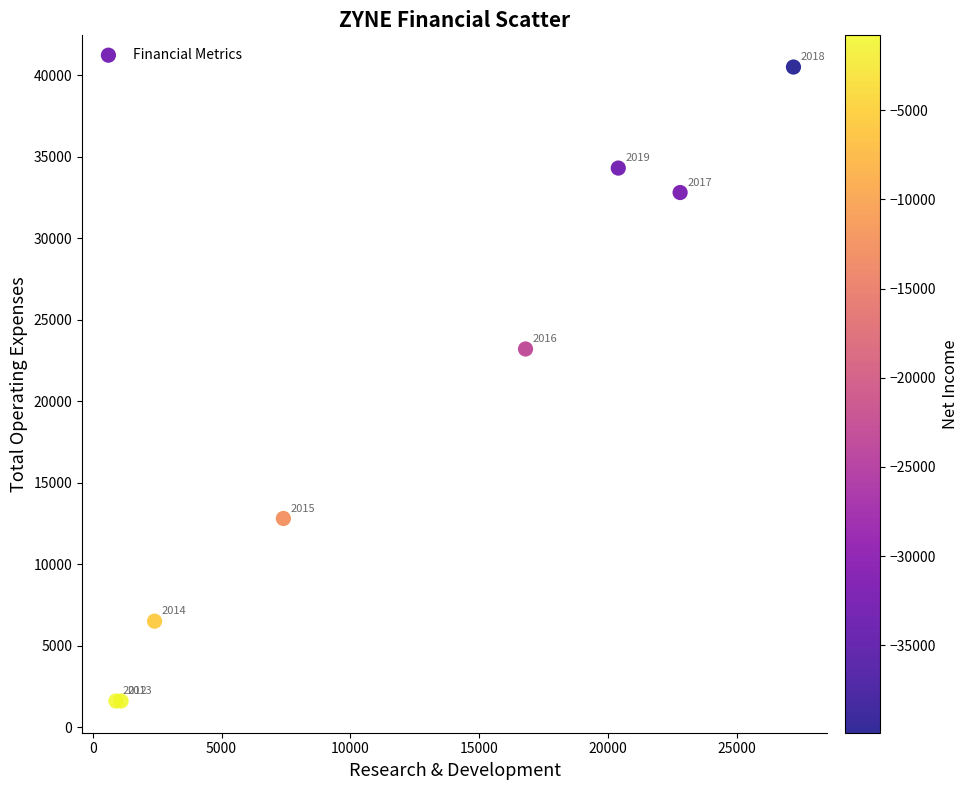

What Y value in the scatter plot is closest to 21050?

23200